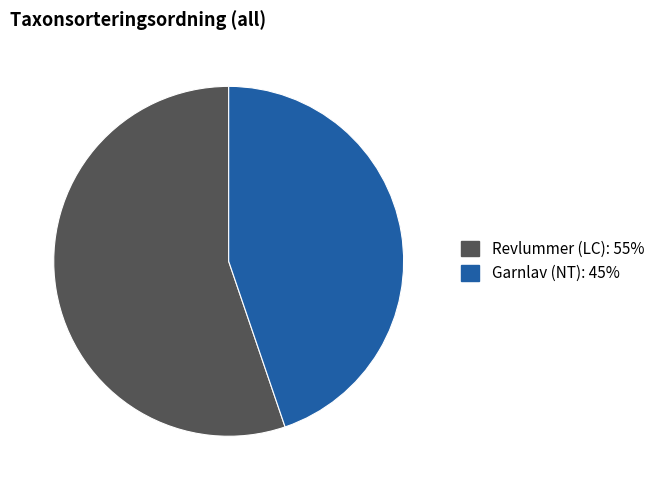

Is there a majority slice in this chart?

Yes